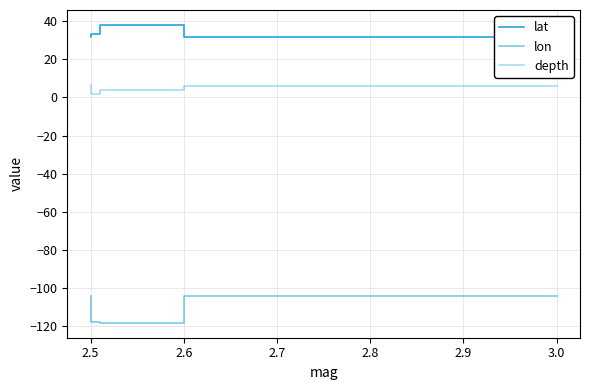

What is the sum of the lat values at 2.6 and 2.4?

64.8